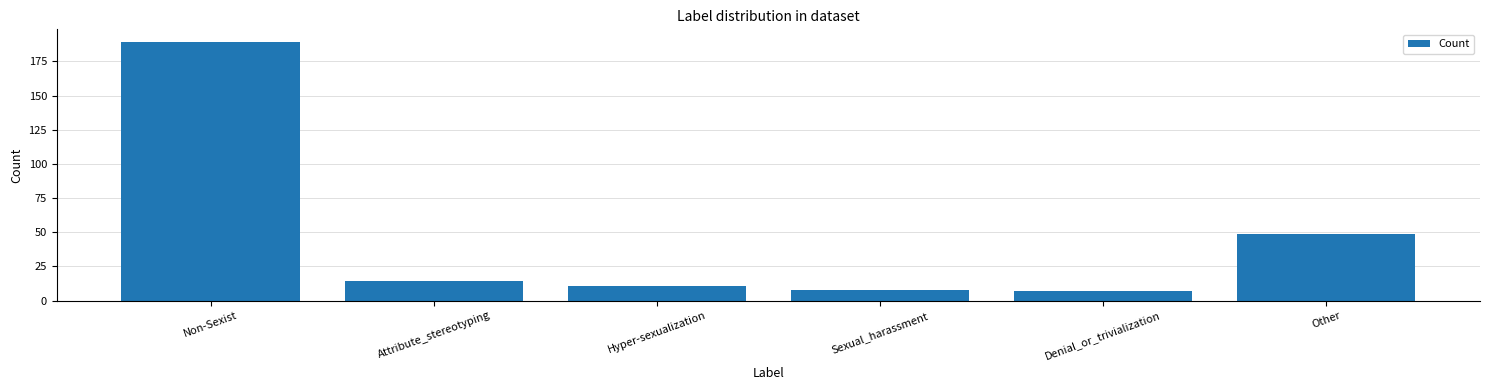

What is the maximum value shown in the chart?

189